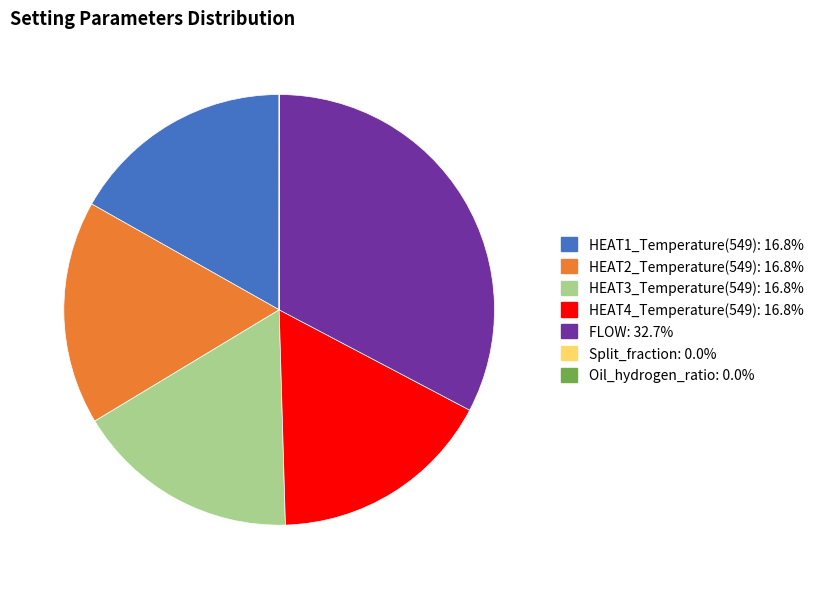

Which slice is the largest?

FLOW